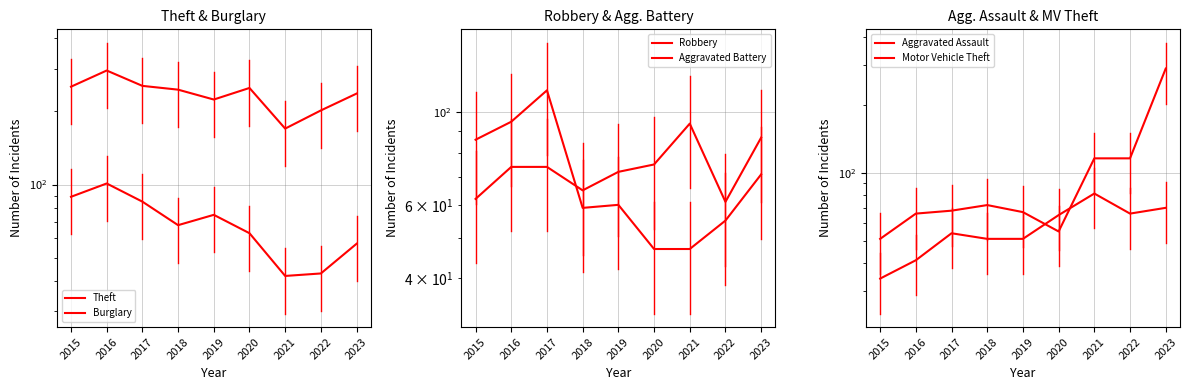

In Theft, how many points are higher than both neighbors (excluding endpoints)?

2